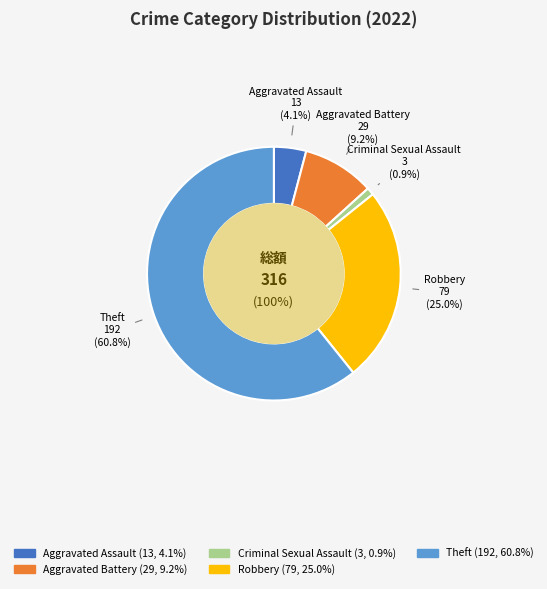

Combined, what portion of the pie is Aggravated Battery and Robbery?

34.2%